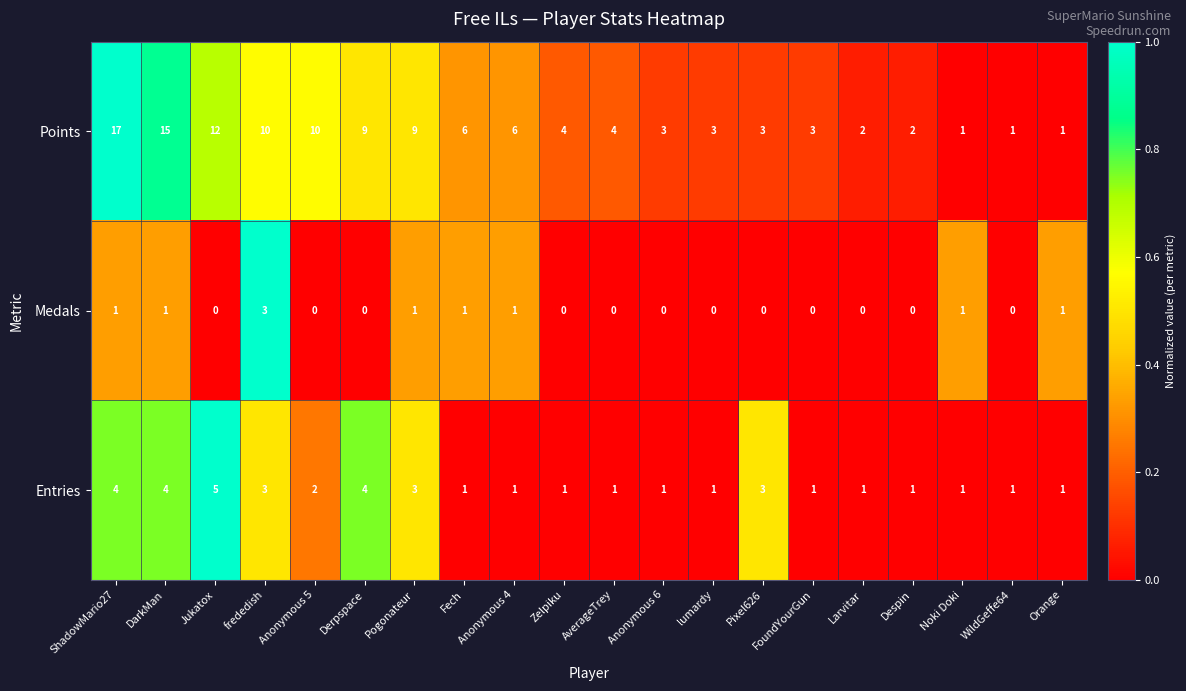

At which category does the chart reach its peak across all series?

ShadowMario27